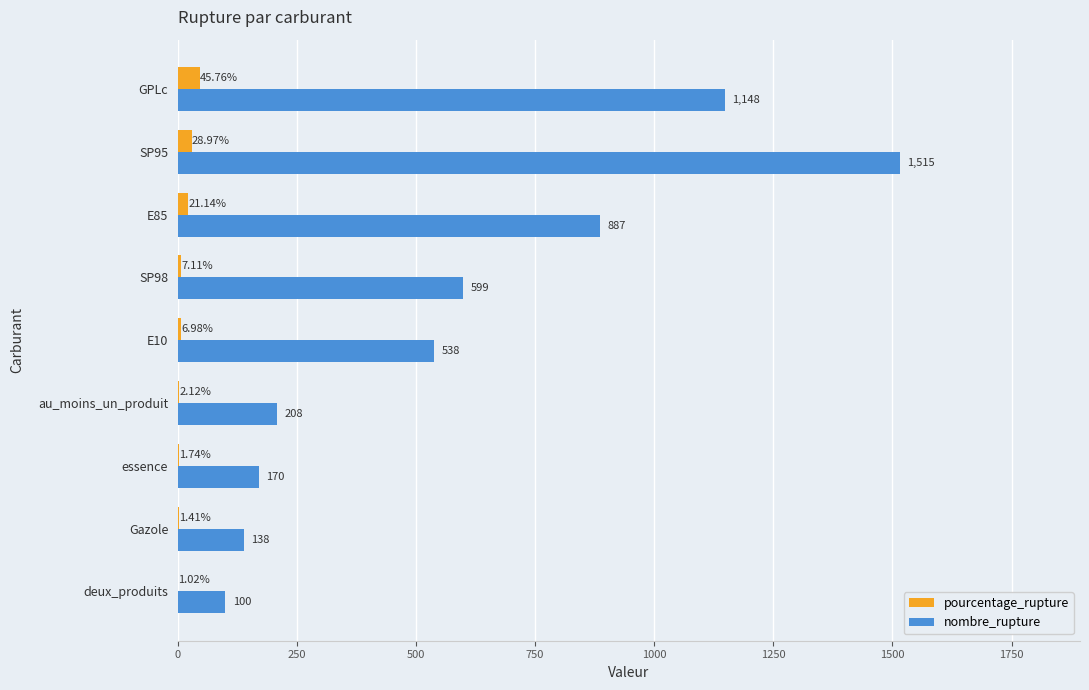

Is the value of pourcentage_rupture at E10 greater than the value of nombre_rupture at deux_produits?

No